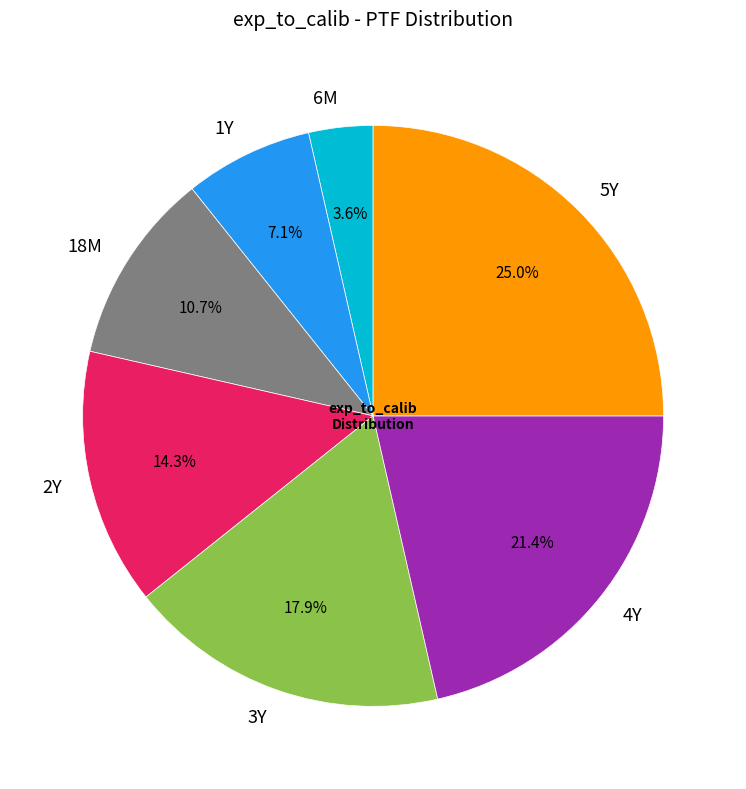

To the nearest percent, what is the difference between the largest and smallest slice percentages?

21%